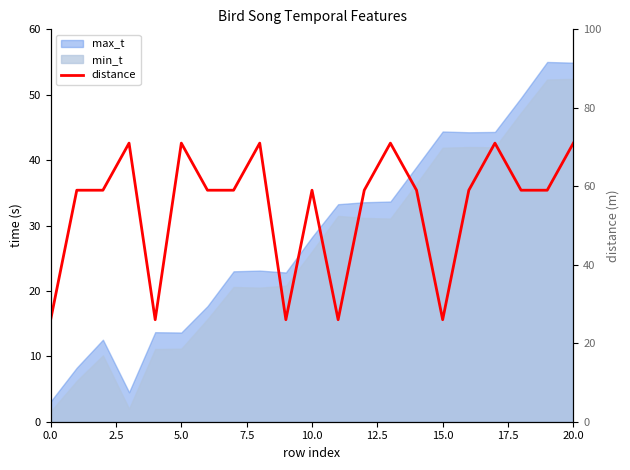

What is the sum of all values?

1146